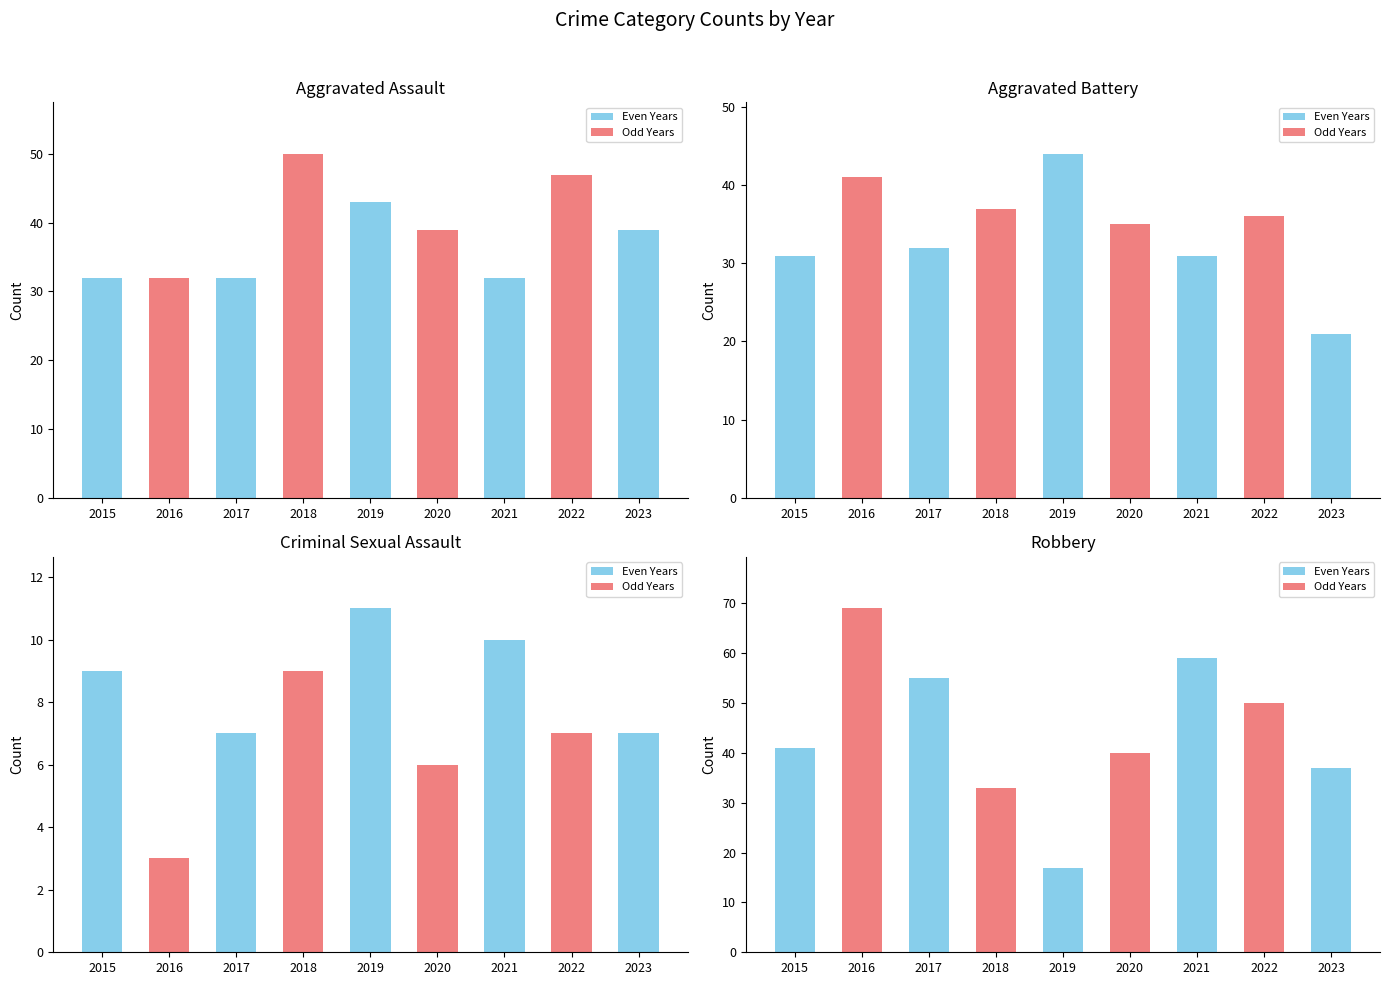

Which series has the largest total across all categories?

Robbery